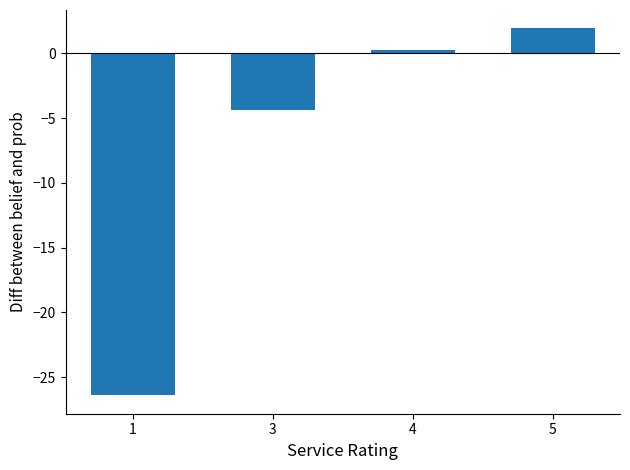

At which label is the value closest to -12?

3